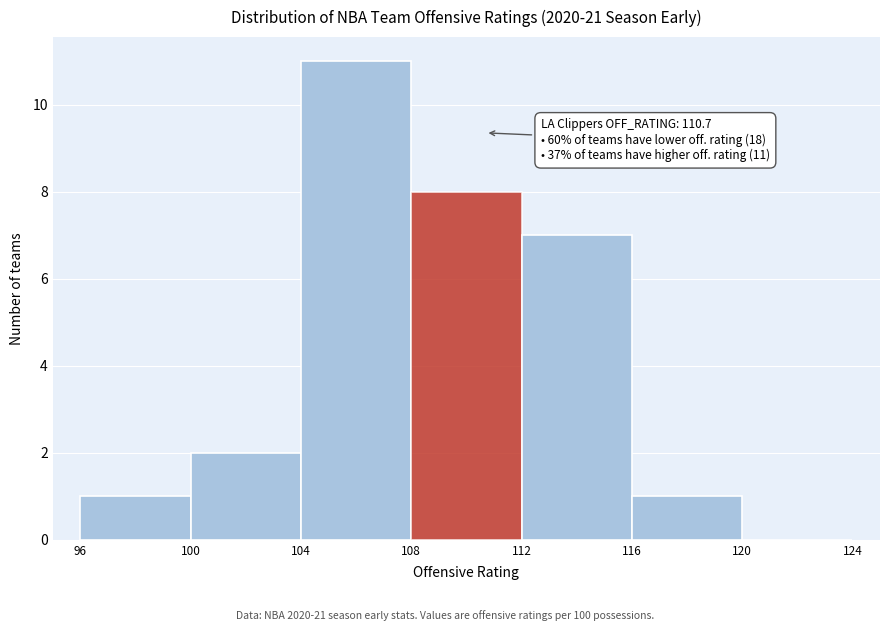

Over which range of the x-axis is the bar tallest?

104 to 108